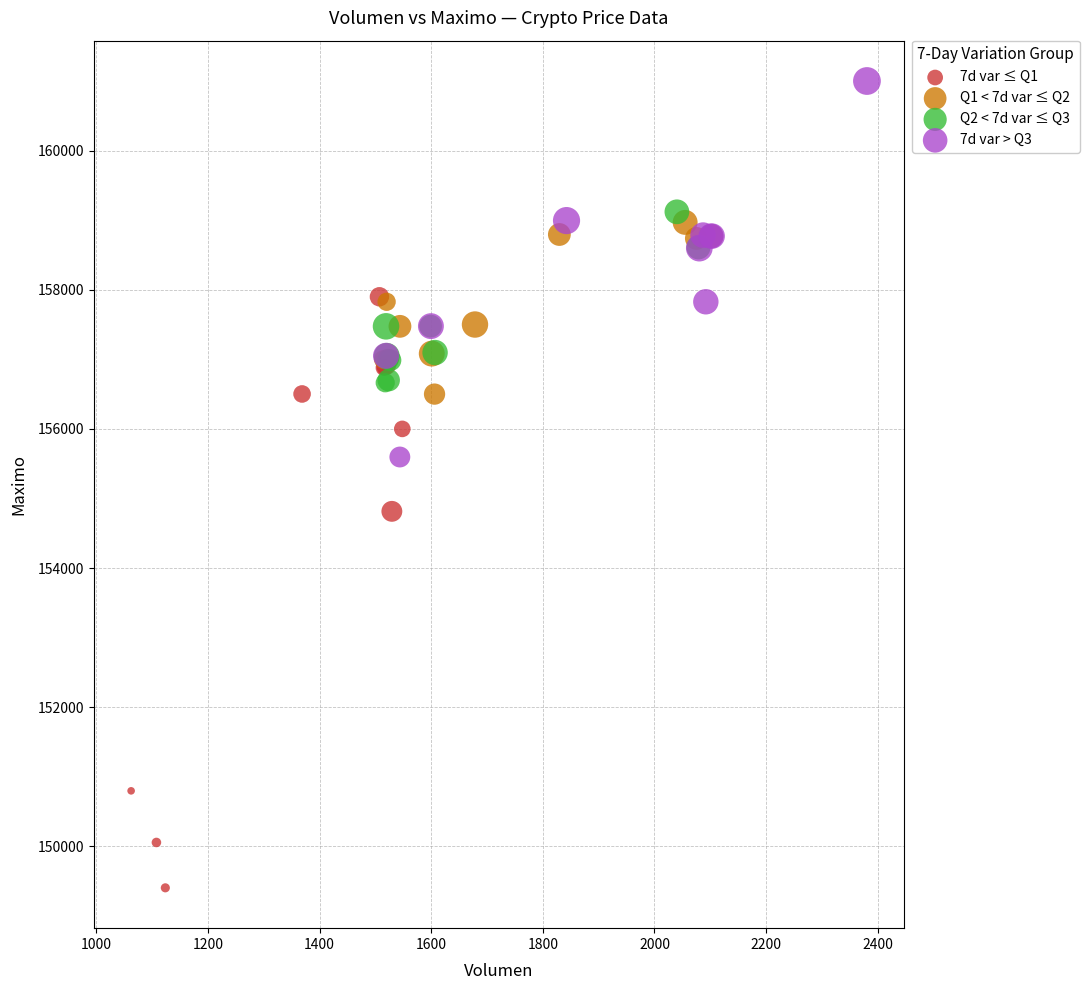

Which series contains the lowest Y value?

7d var ≤ Q1